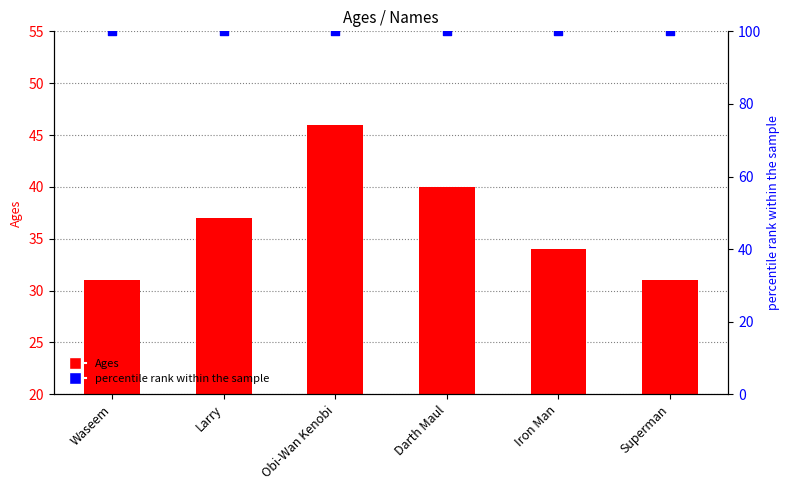

Which series contains the lowest Y value?

Ages